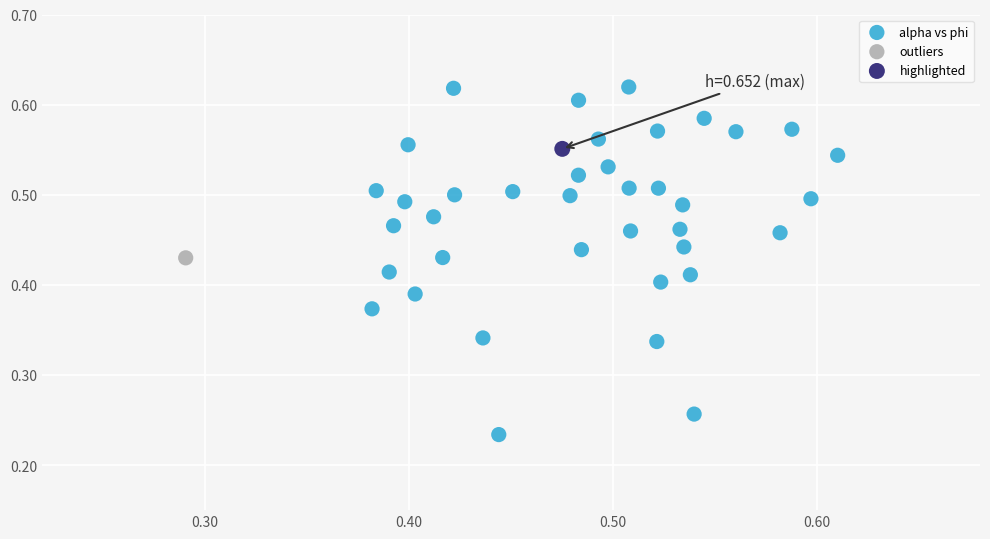

What are all the series names shown in the legend?

alpha vs phi, outliers, highlighted